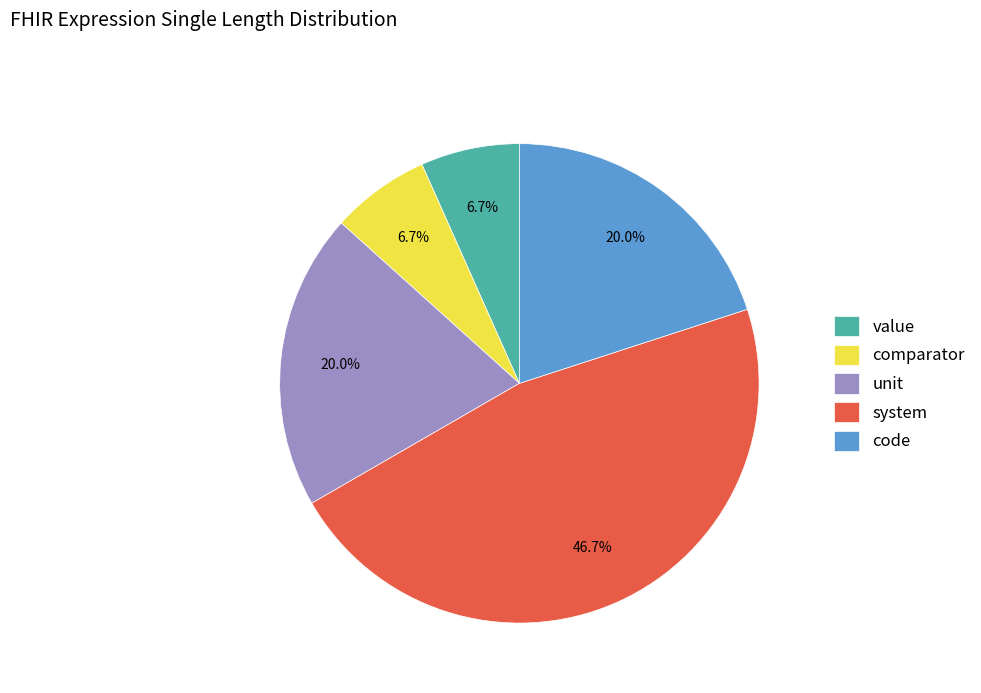

Is it true that system is 47% of the pie?

True